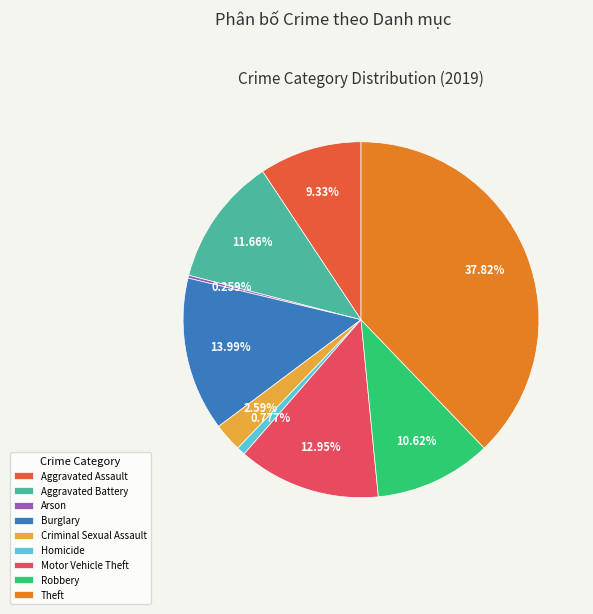

To the nearest percent, what is the difference between the Theft and Burglary slice percentages?

24%